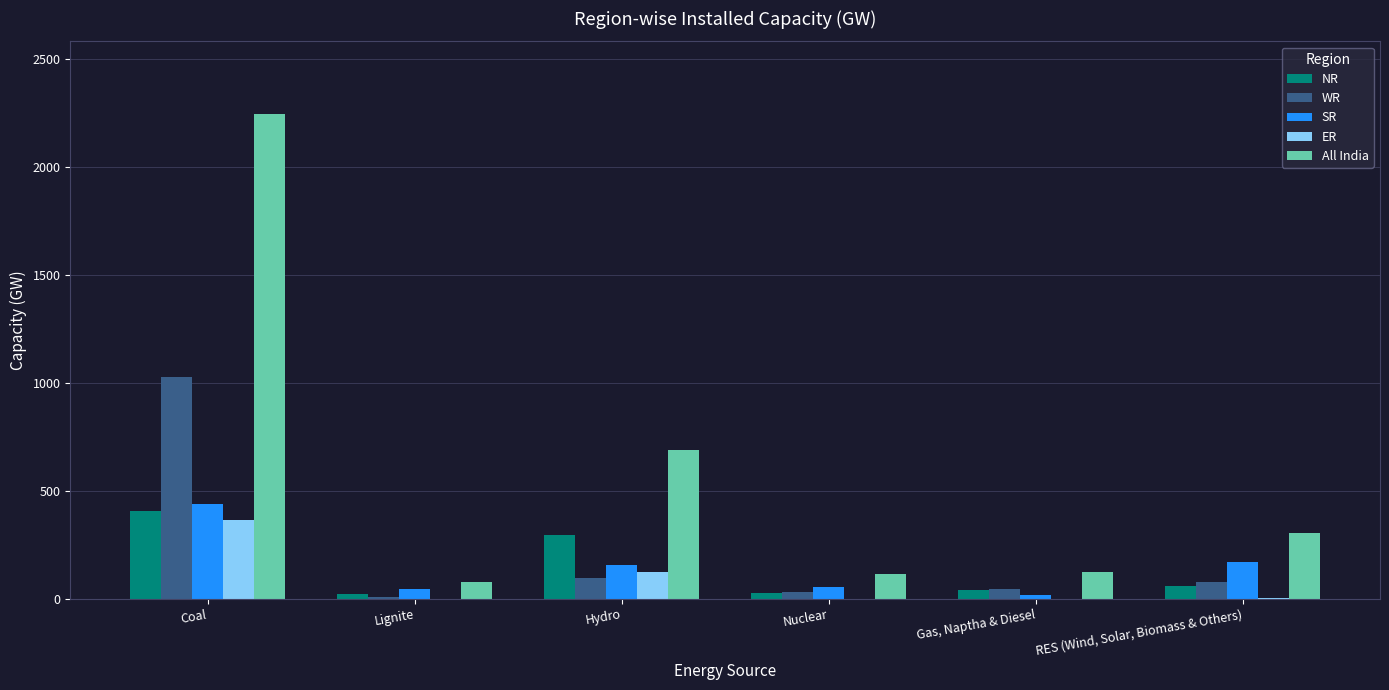

At which label is All India closest to 1161?

Hydro